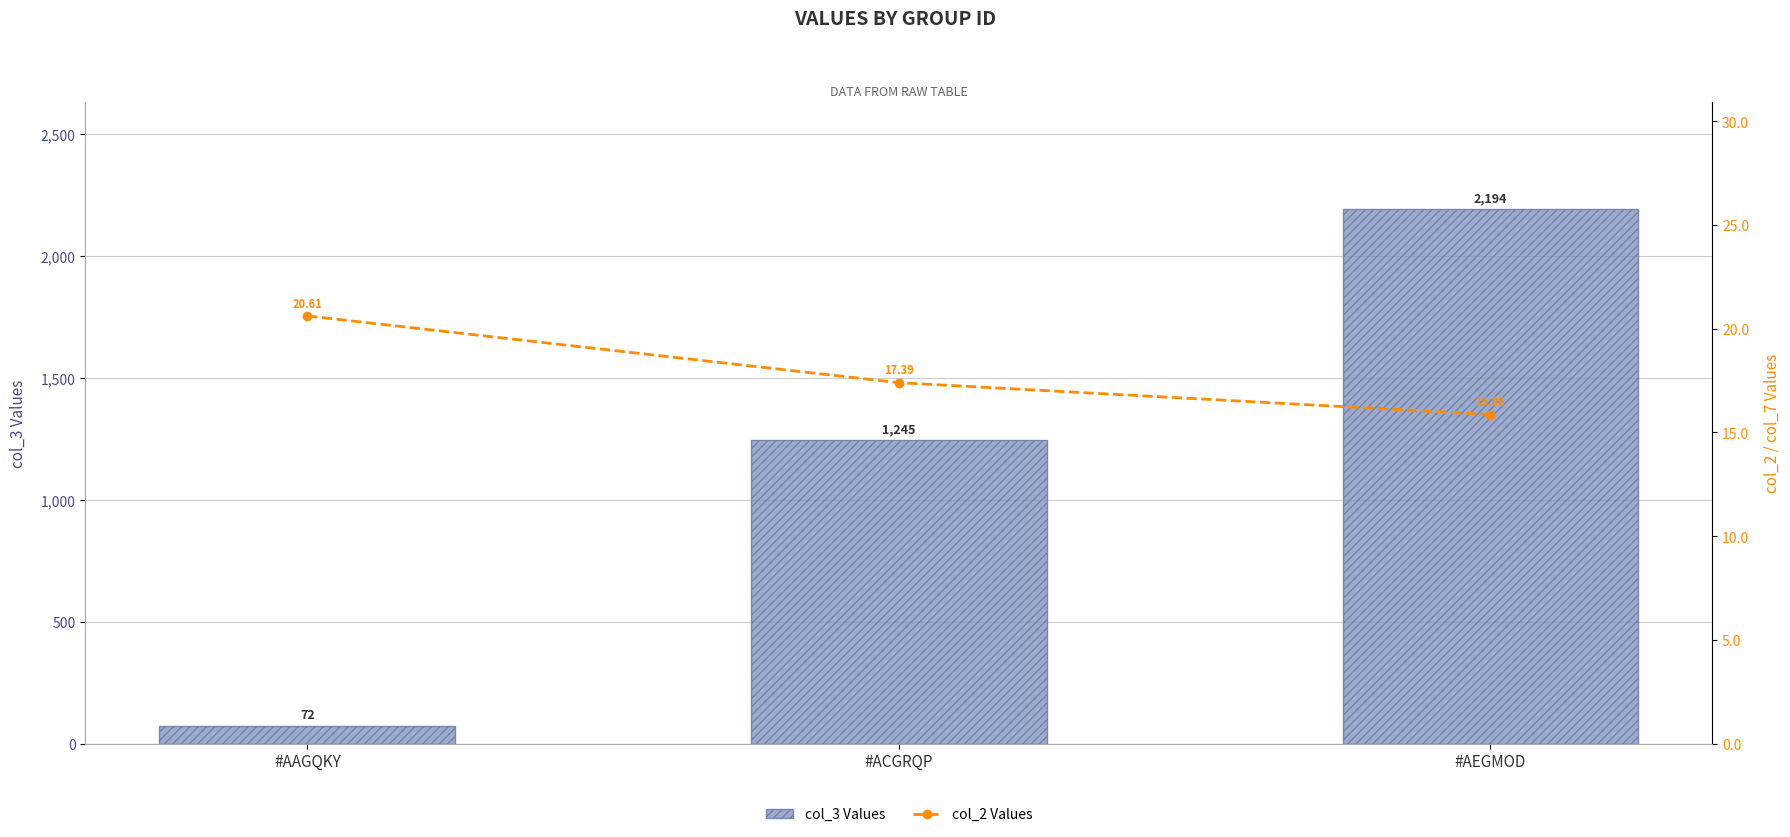

List the labels in order of col_3 Values value, smallest first.

#AAGQKY, #ACGRQP, #AEGMOD